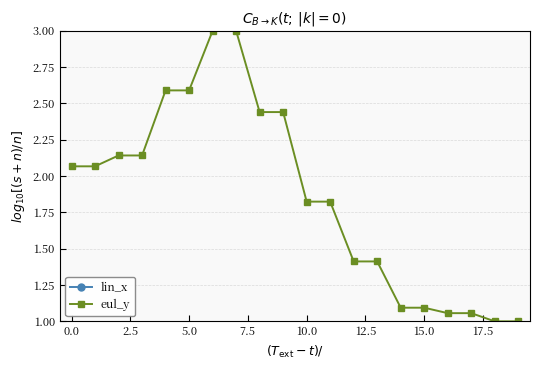

Read the lin_x value at 17.

-0.7